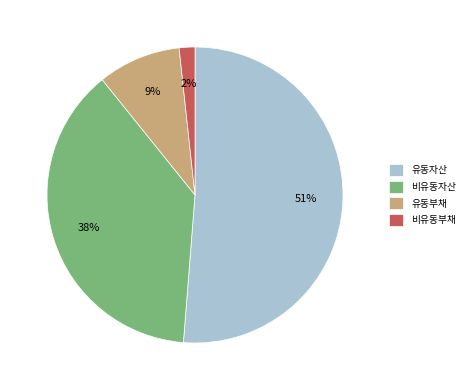

To the nearest percent, what is the average slice percentage?

25%